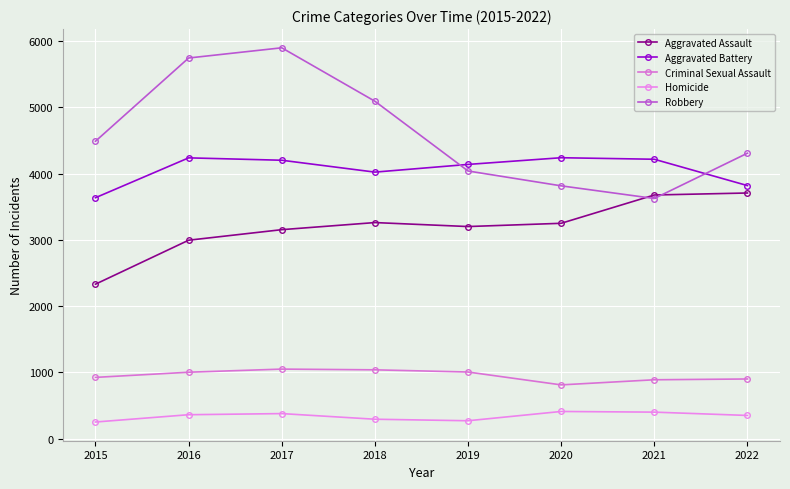

What is the value of the Criminal Sexual Assault point at the 6th from the left?

813